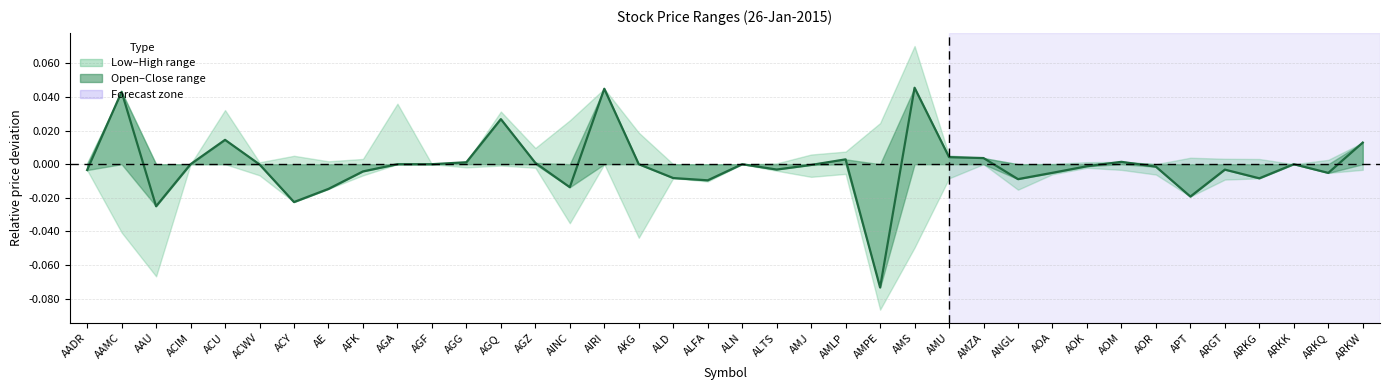

At which category does the data reach its first local peak?

AAMC